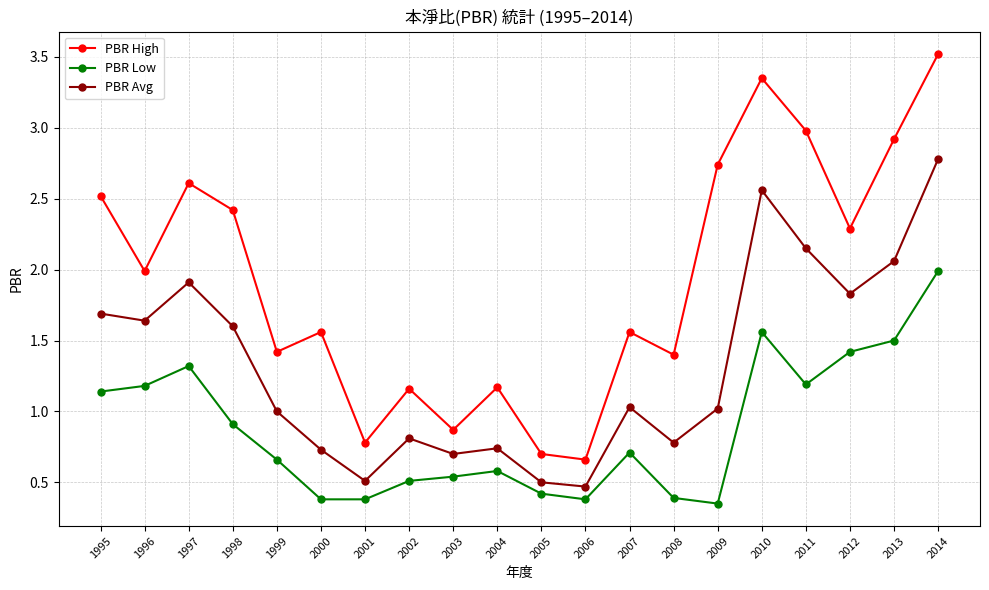

What value does the PBR High series have at 2008?

1.4